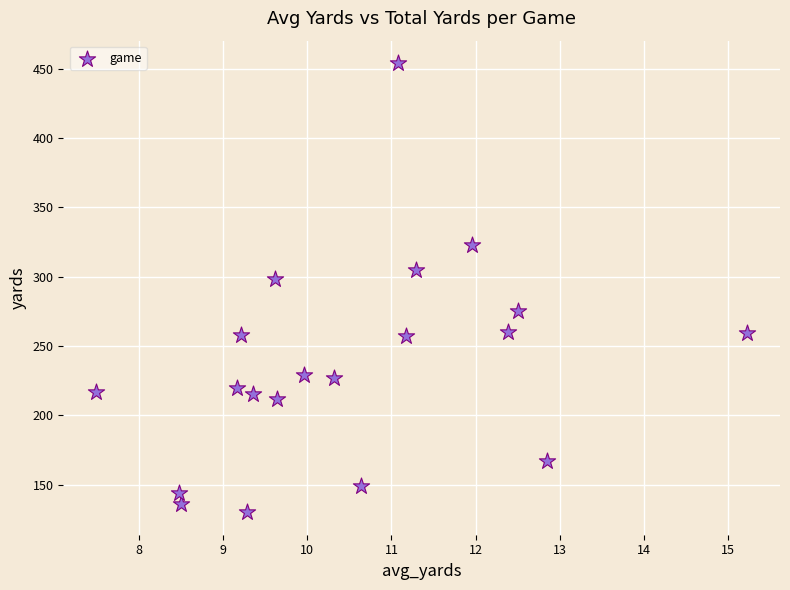

What Y value in the scatter plot is closest to 292?

298